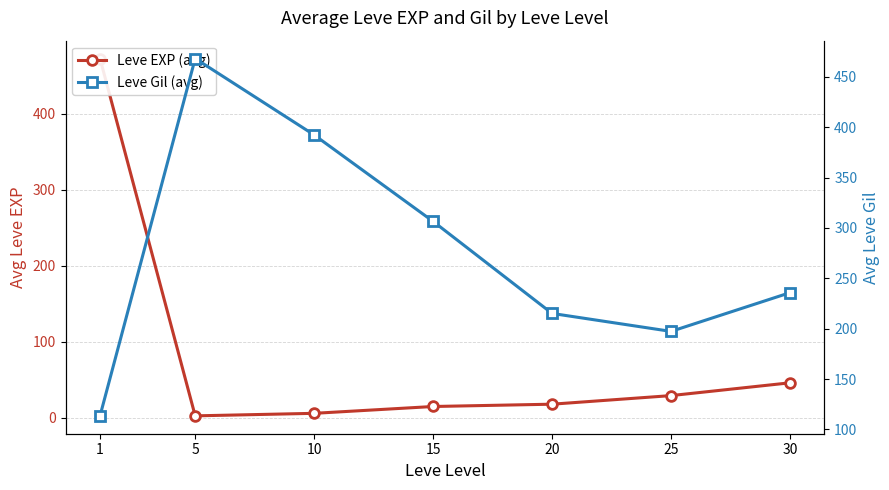

Which series has the widest spread of values?

Leve EXP (avg)